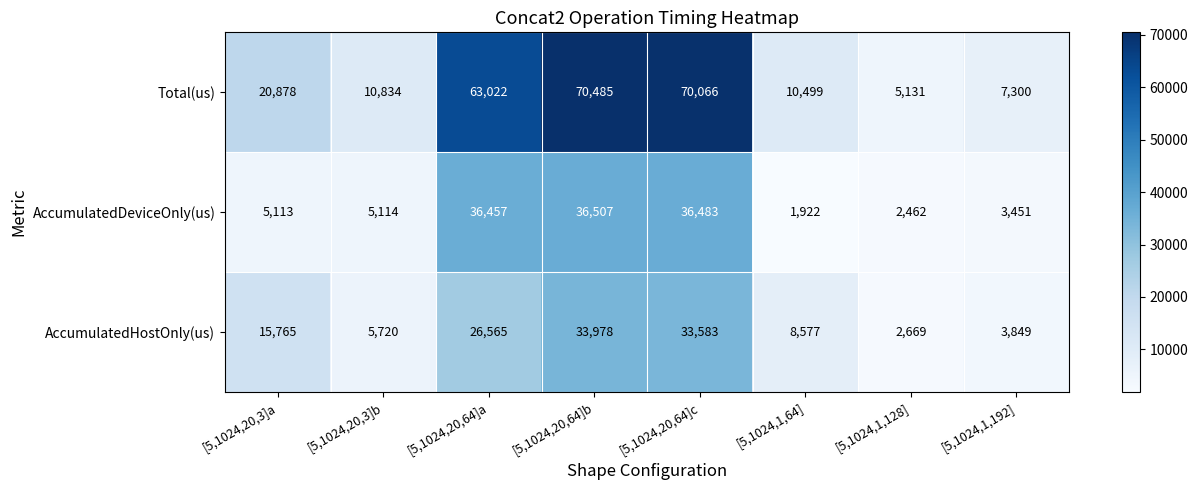

Reading left to right, extract all data points from this chart.

Total(us): [5,1024,20,3]a=20878	[5,1024,20,3]b=10834	[5,1024,20,64]a=63022	[5,1024,20,64]b=70485	[5,1024,20,64]c=70066	[5,1024,1,64]=10499	[5,1024,1,128]=5131	[5,1024,1,192]=7300
AccumulatedDeviceOnly(us): [5,1024,20,3]a=5113	[5,1024,20,3]b=5114	[5,1024,20,64]a=36457	[5,1024,20,64]b=36507	[5,1024,20,64]c=36483	[5,1024,1,64]=1922	[5,1024,1,128]=2462	[5,1024,1,192]=3451
AccumulatedHostOnly(us): [5,1024,20,3]a=15765	[5,1024,20,3]b=5720	[5,1024,20,64]a=26565	[5,1024,20,64]b=33978	[5,1024,20,64]c=33583	[5,1024,1,64]=8577	[5,1024,1,128]=2669	[5,1024,1,192]=3849